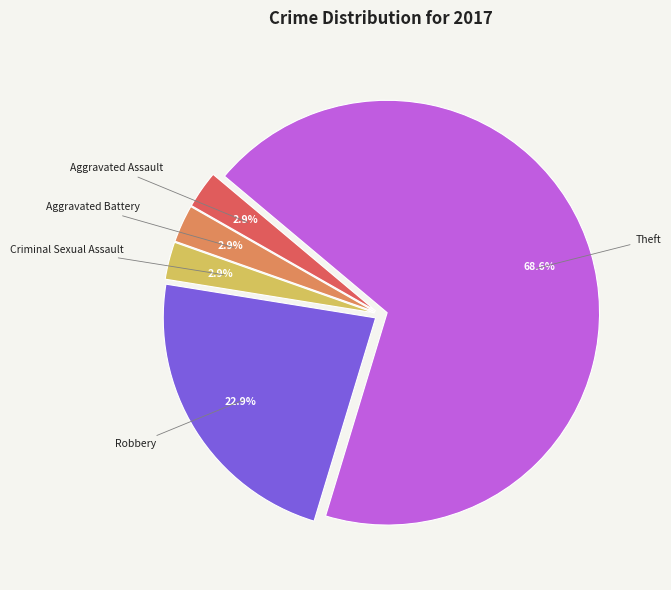

How much of the chart is everything except Aggravated Assault?

97.1%